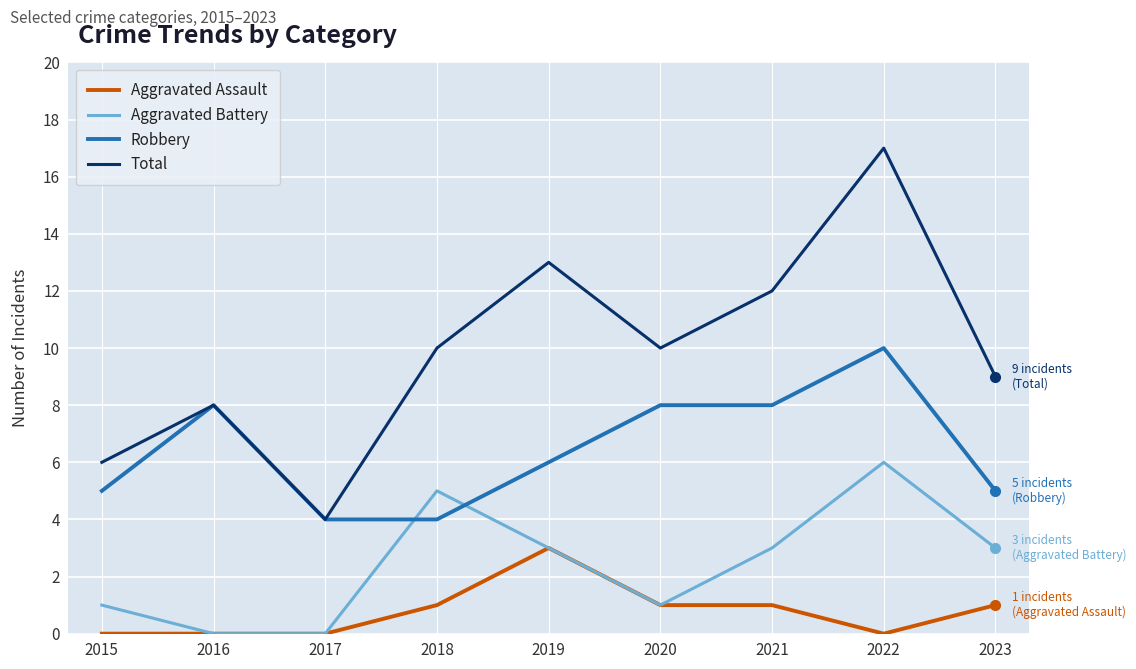

What is the highest value of the Aggravated Battery series?

6